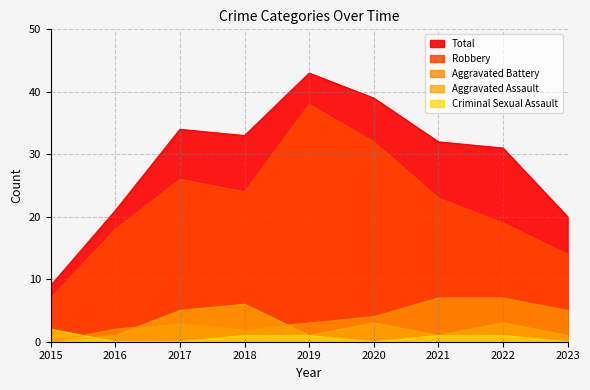

True or false: Aggravated Assault has more than 1 interior local peaks.

True